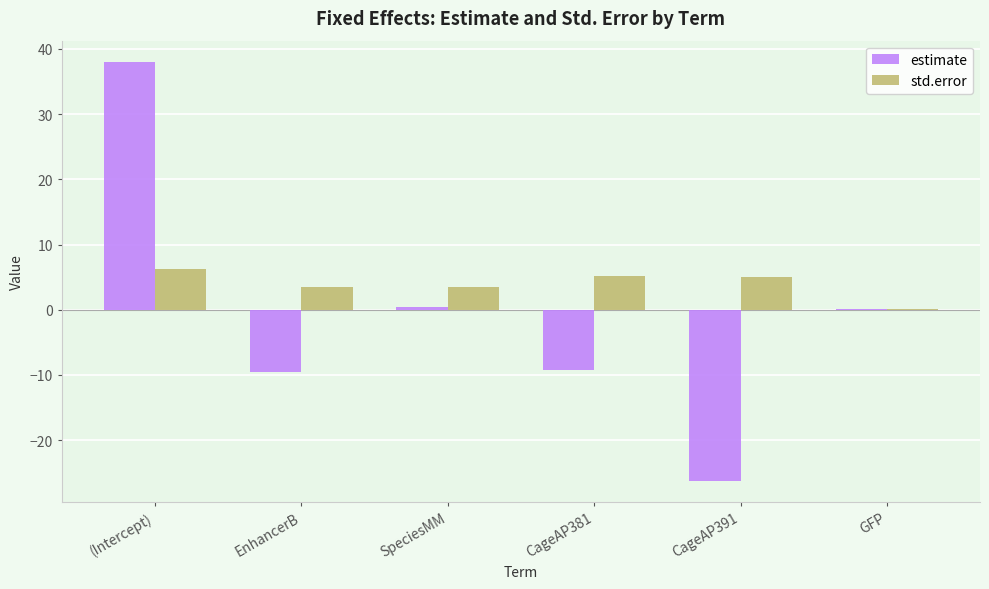

The value of estimate at (Intercept) is 38.0. True or false?

True